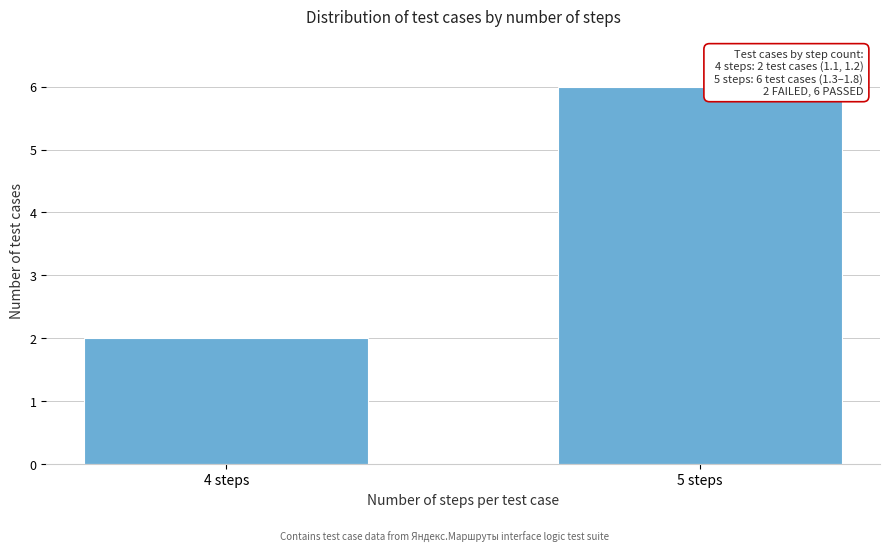

Reading left to right, what are all the values shown in this chart?

4 steps=2	5 steps=6